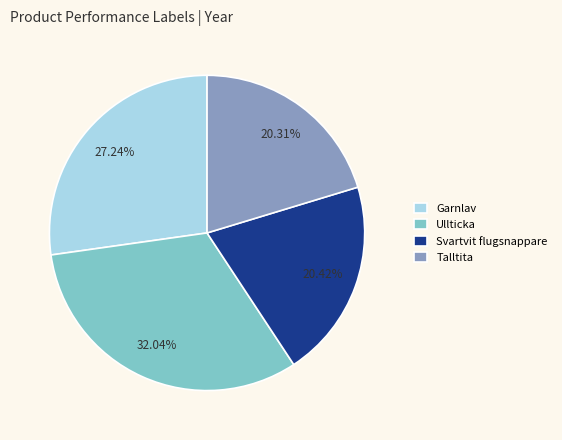

To the nearest percent, what is the difference between the largest and smallest slice percentages?

12%